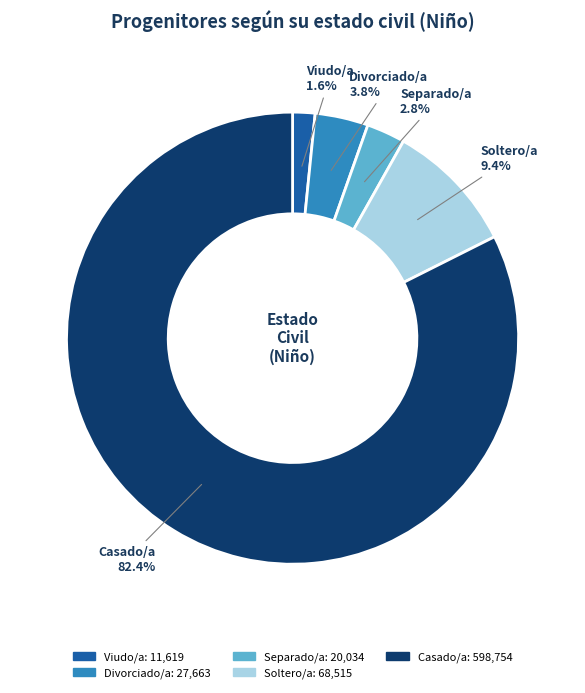

To the nearest percent, what is the average slice percentage?

20%